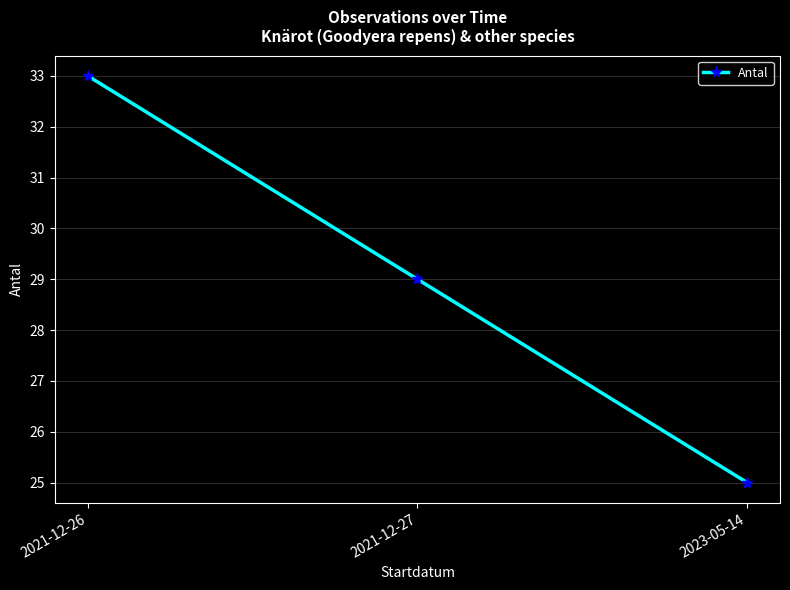

Approximately how many times larger is the value at 2021-12-26 compared to 2021-12-27?

1.1